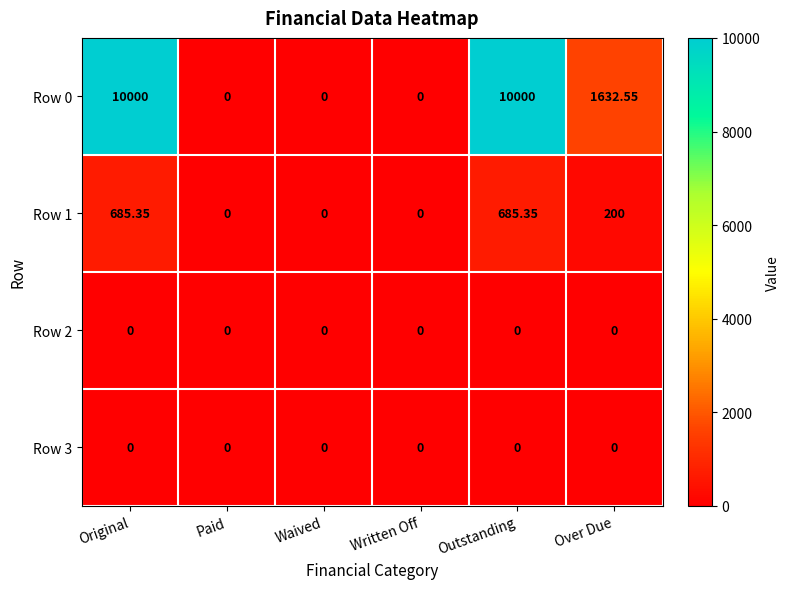

How many values in Row 0 are above zero?

3